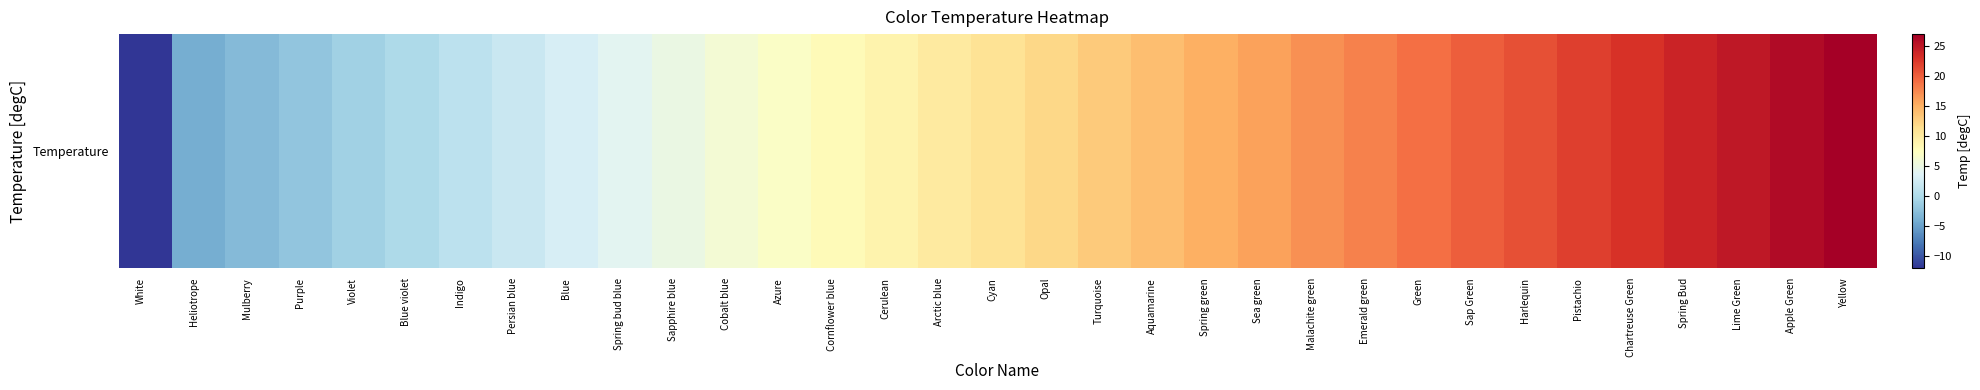

Where is the data nearest to the value 7?

Azure